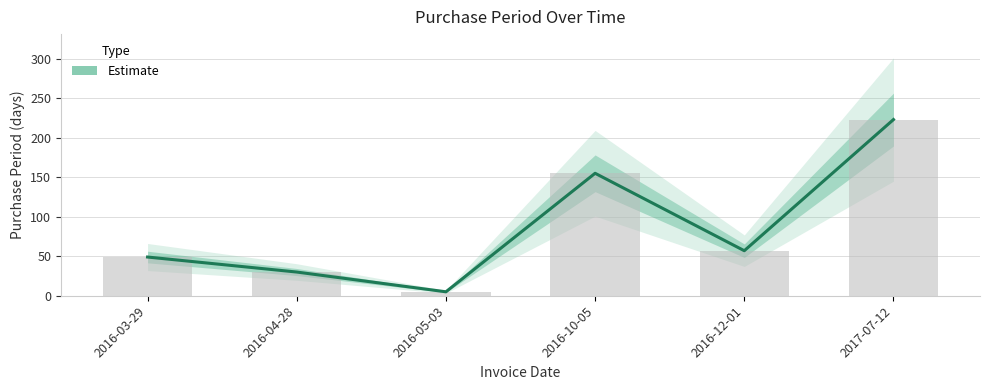

What is the label of the 2nd bar from the left?

2016-04-28